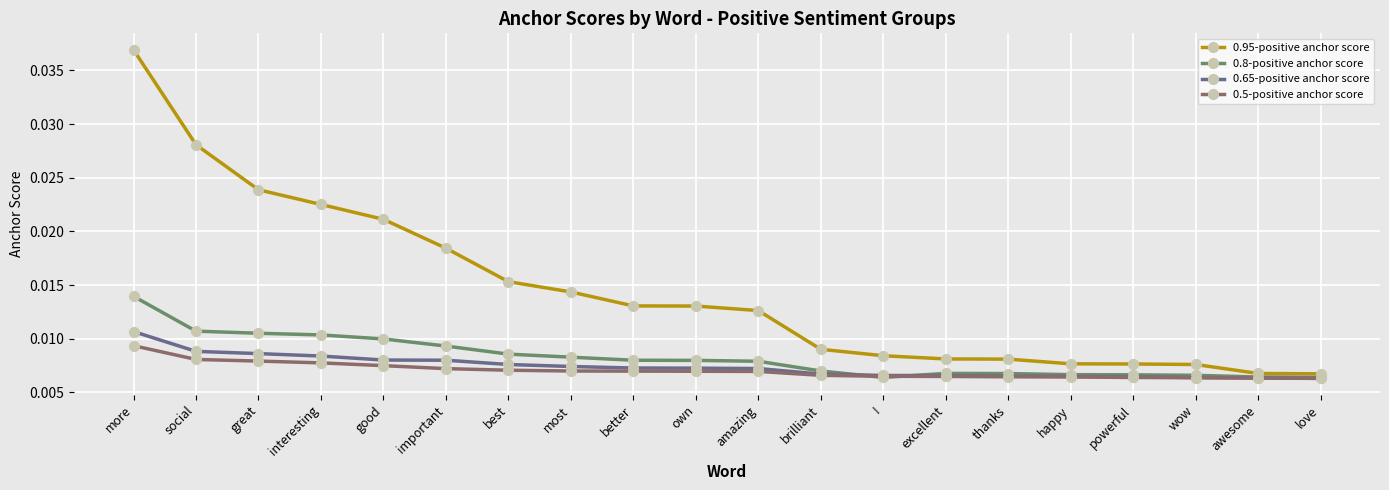

Count the 0.5-positive anchor score values in the range 0 to 1.

20